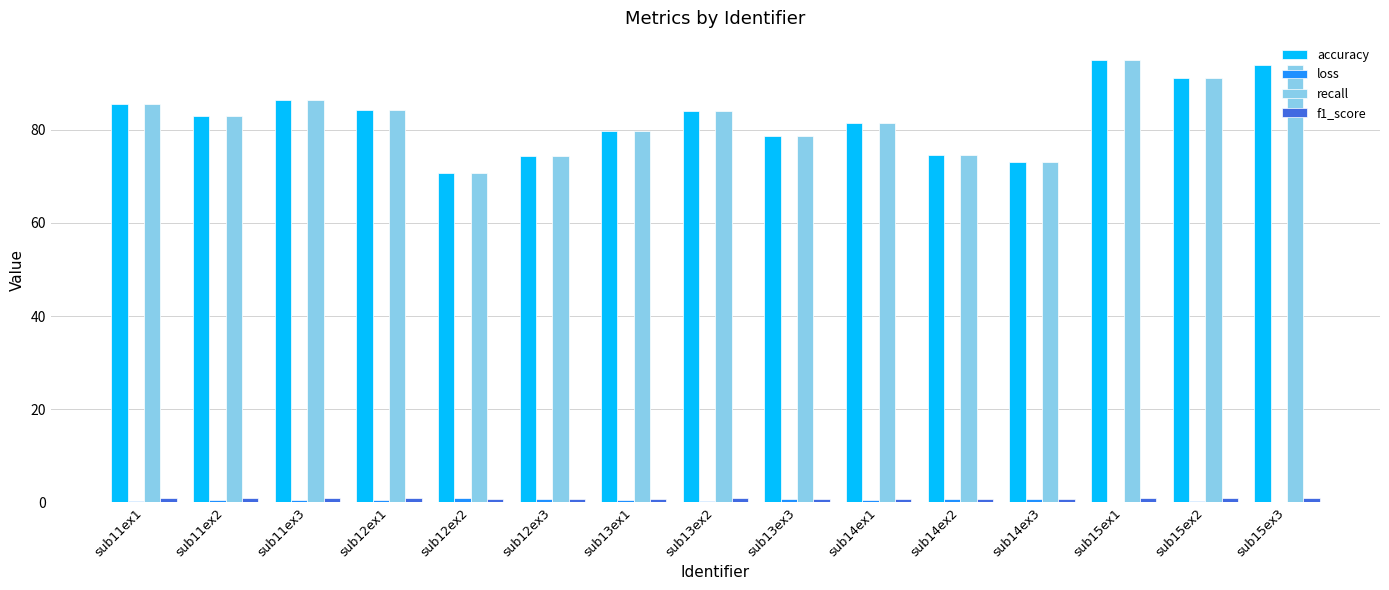

What is the sum of all recall values?

1235.5